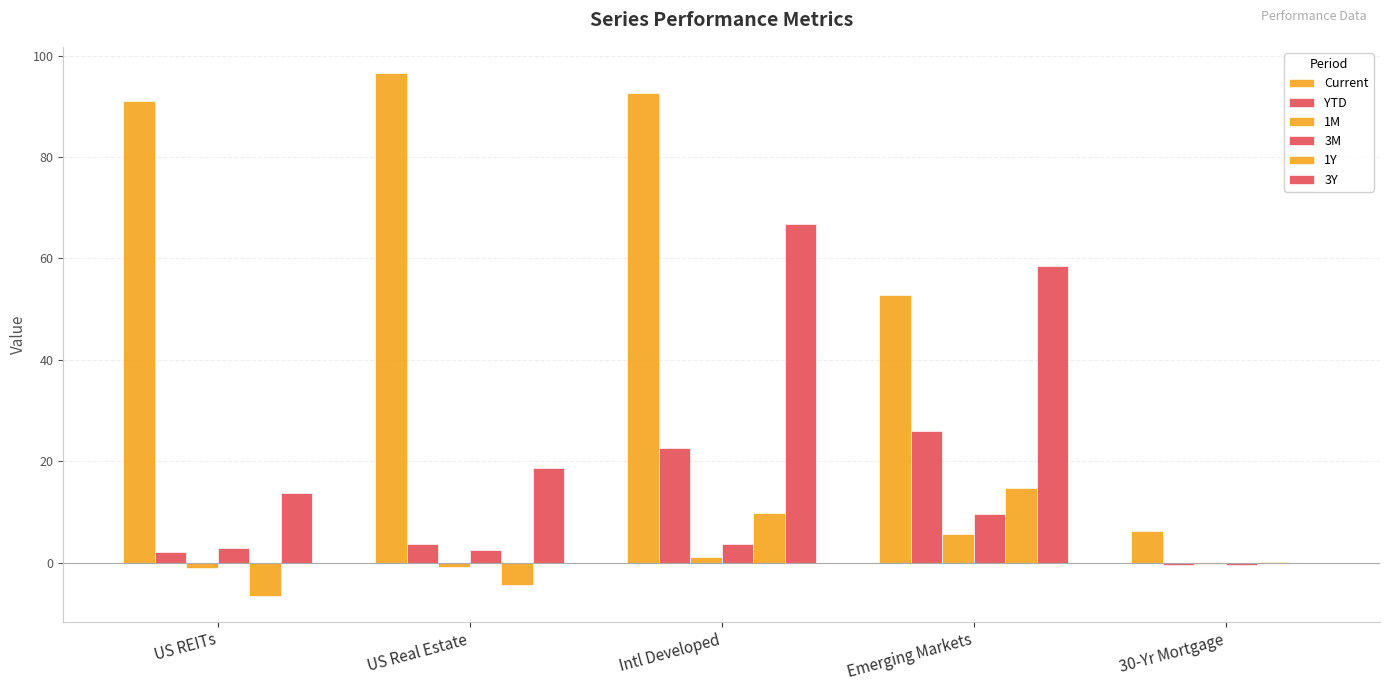

Is it true that 3Y equals 26.2 at Emerging Markets?

False